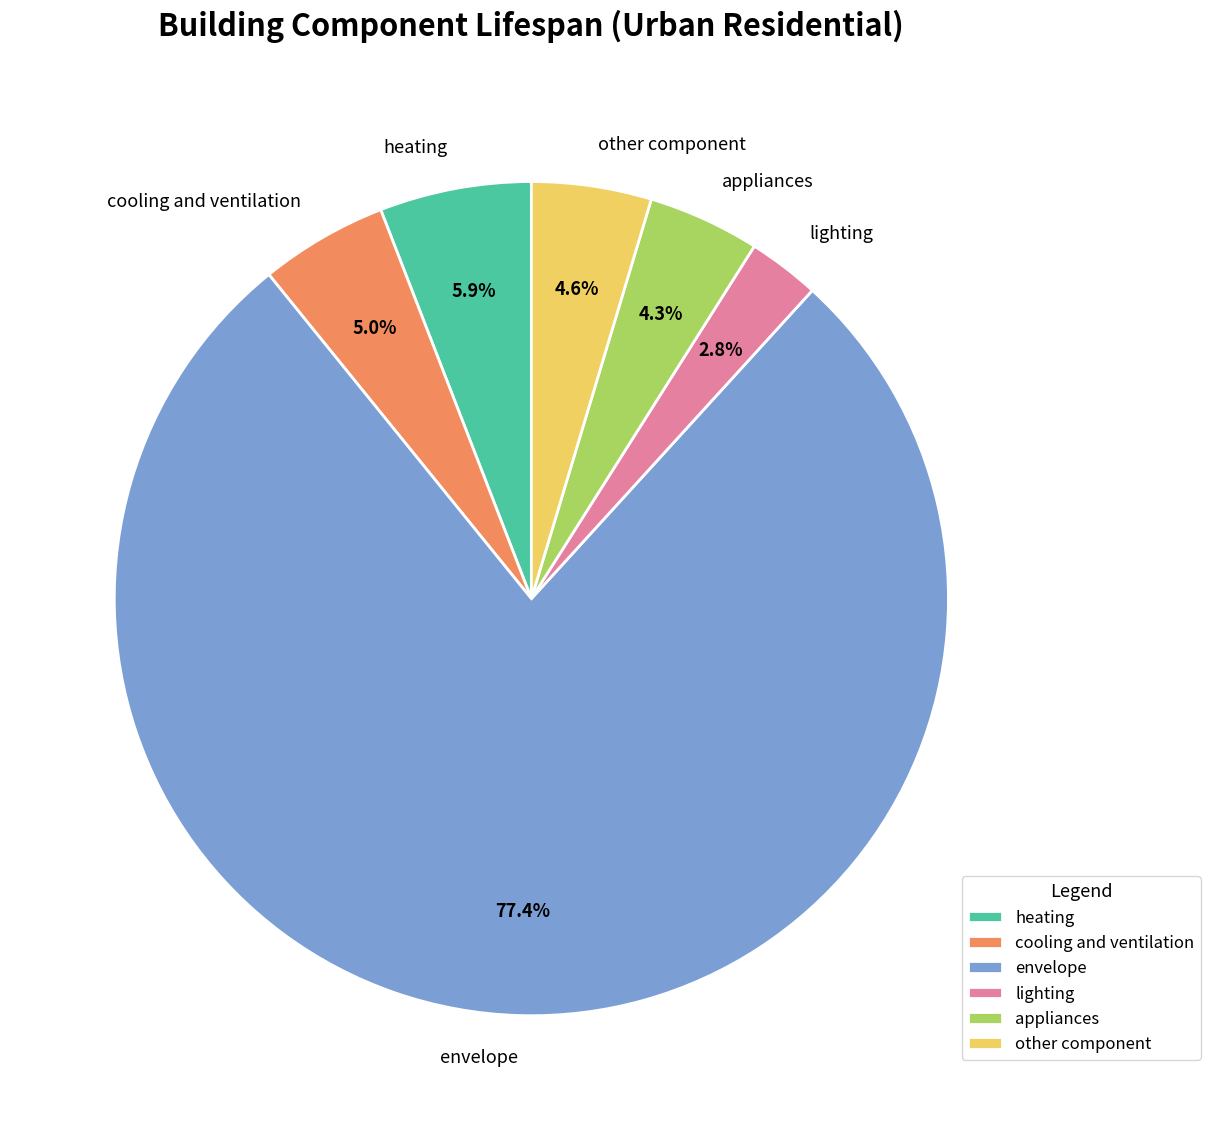

Which slice is the largest?

envelope